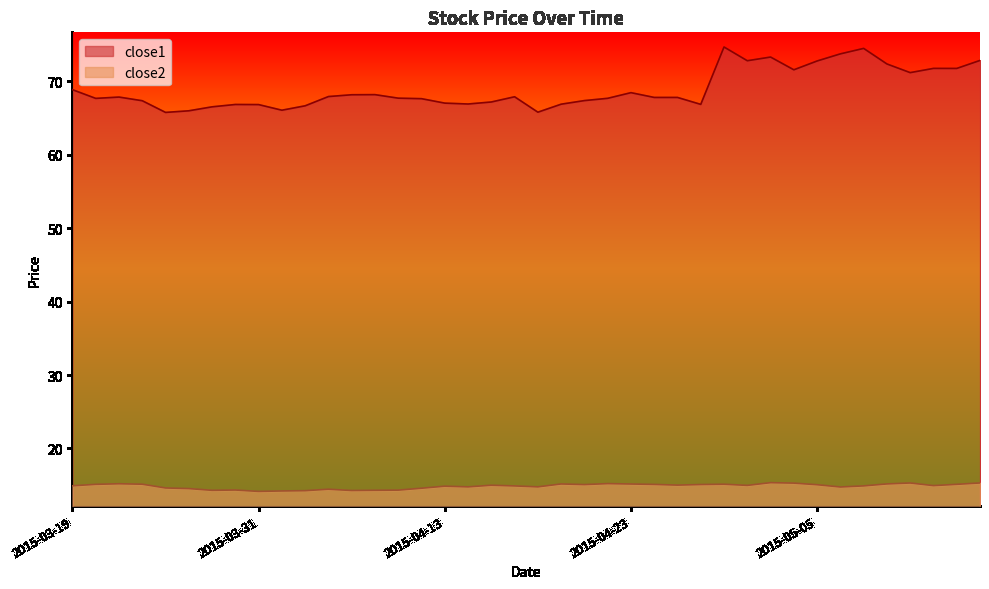

Is it true that close1 equals 16.7 at 2015-04-14?

False